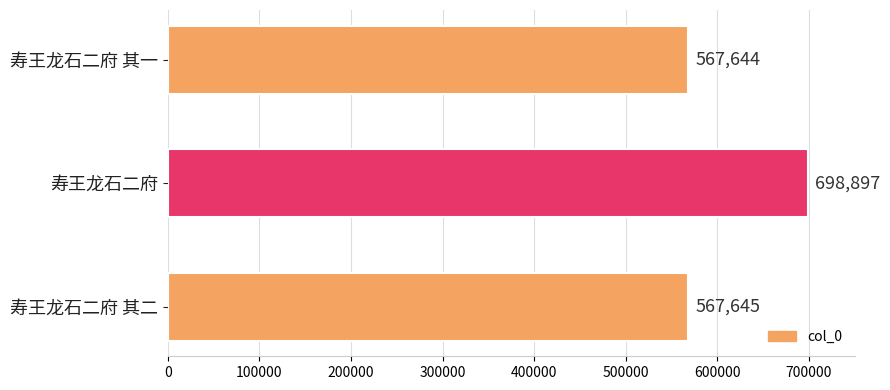

Which label corresponds to the smallest value in the chart?

寿王龙石二府 其一